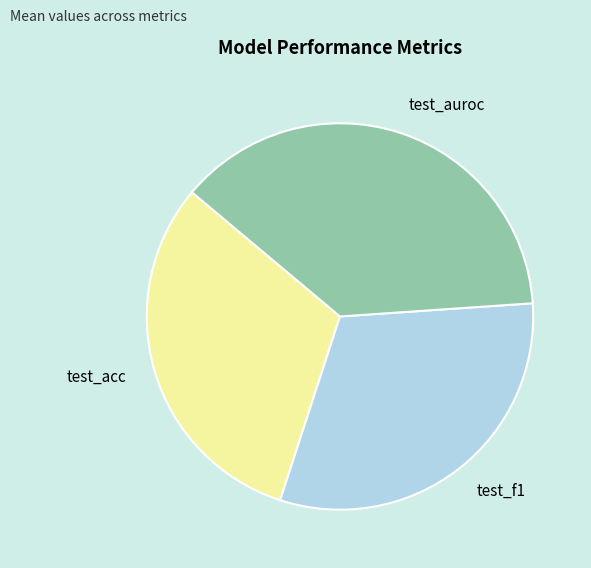

Is there a majority slice in this chart?

No